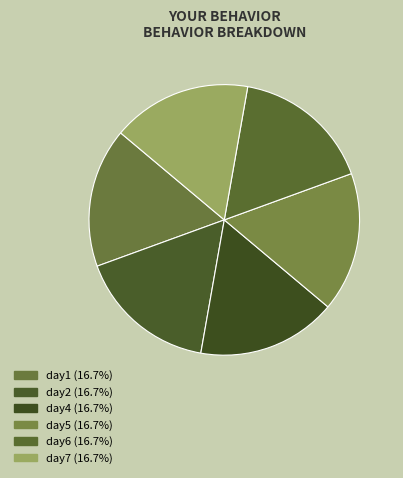

How many segments does this pie chart have?

6